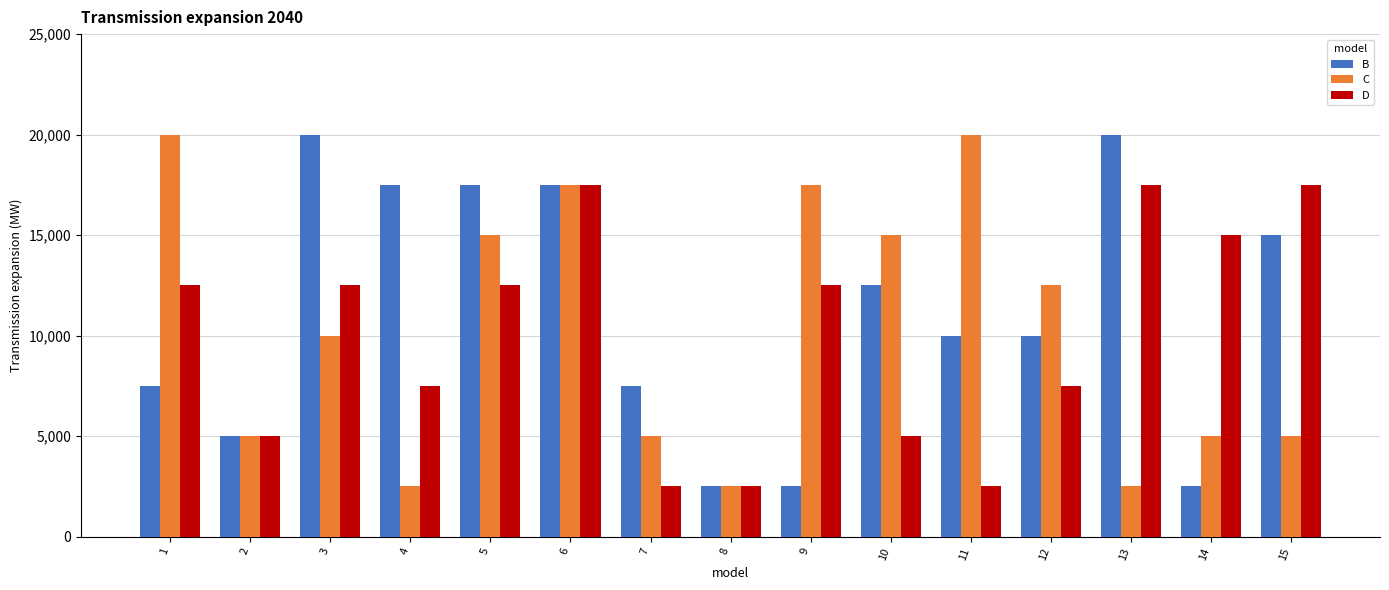

At how many categories does at least one series exceed 2?

13